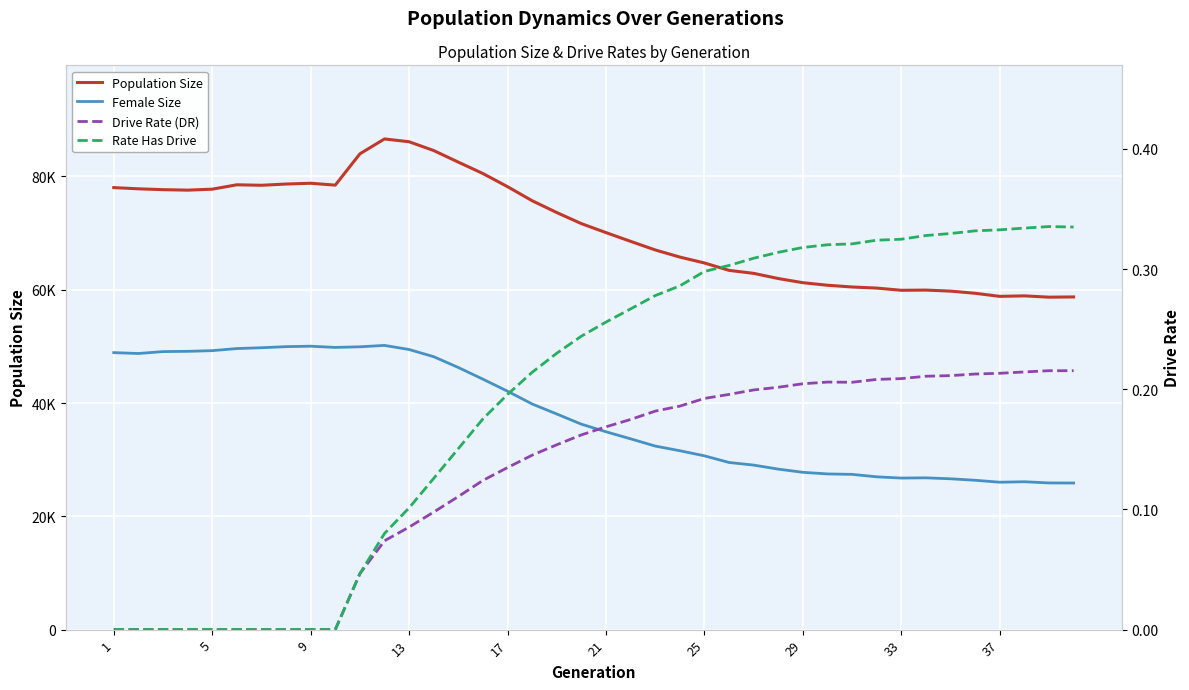

How many interior local peaks does the Rate Has Drive series have?

1